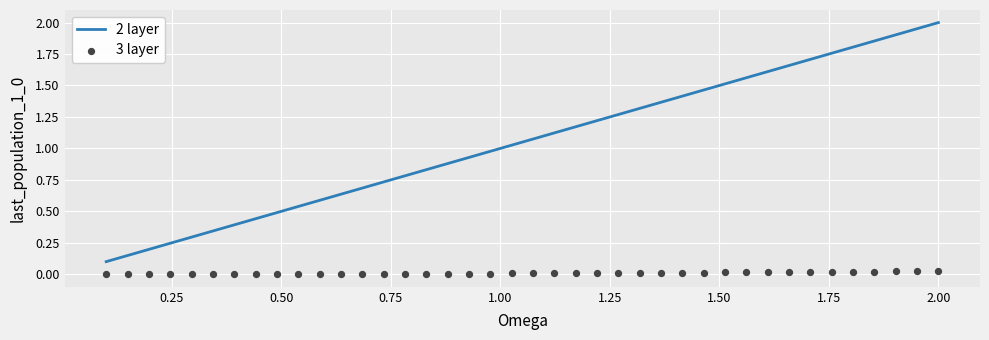

Is the value of 3 layer at 2.25 greater than the value of 2 layer at 1.75?

No